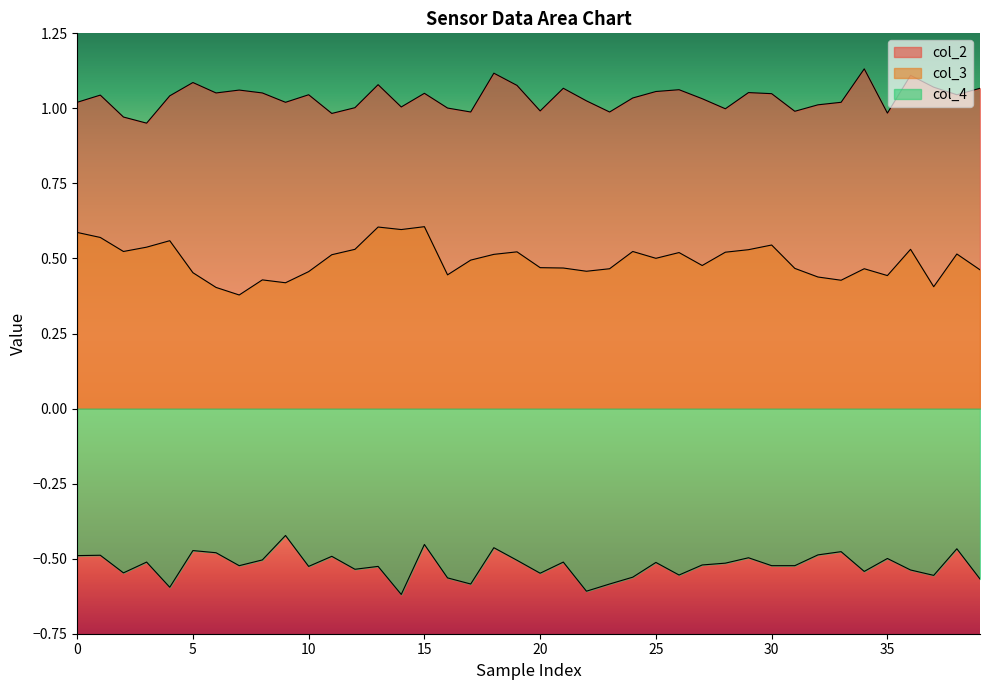

What is the label of the 5th point from the right?

35